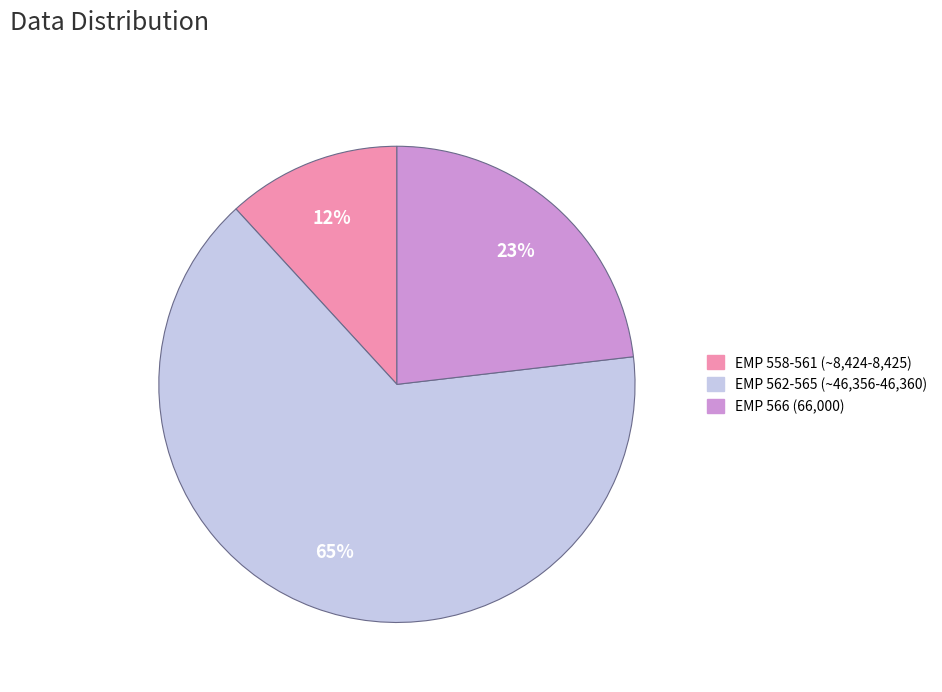

To the nearest percent, what is the combined percentage of EMP 562-565 (~46,356-46,360) and EMP 558-561 (~8,424-8,425)?

77%